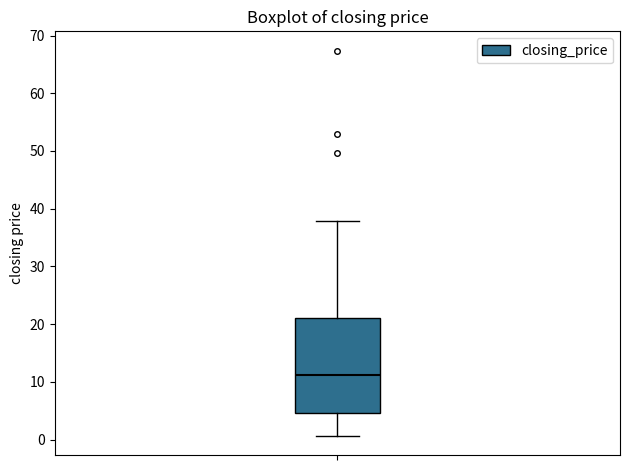

Read this box plot against the y-axis: the position of the median line, the range covered by the box, and the ends of both whiskers. The values are not printed on the chart, so give them approximately, as read against the axis.

median 11, box 5 to 21, whiskers 1 to 38